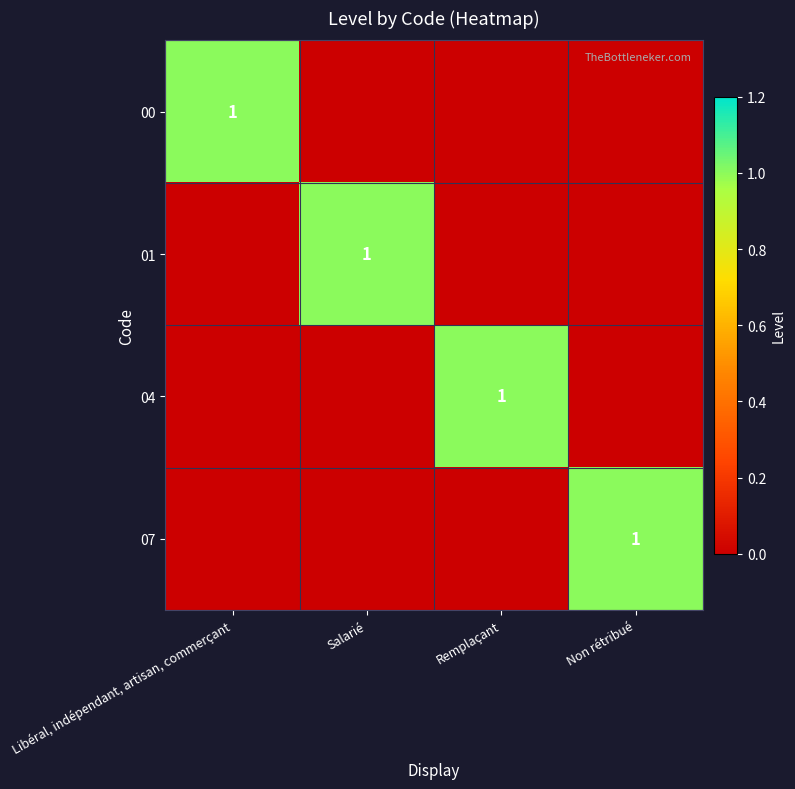

Count the 00 values in the range 0 to 1.

4